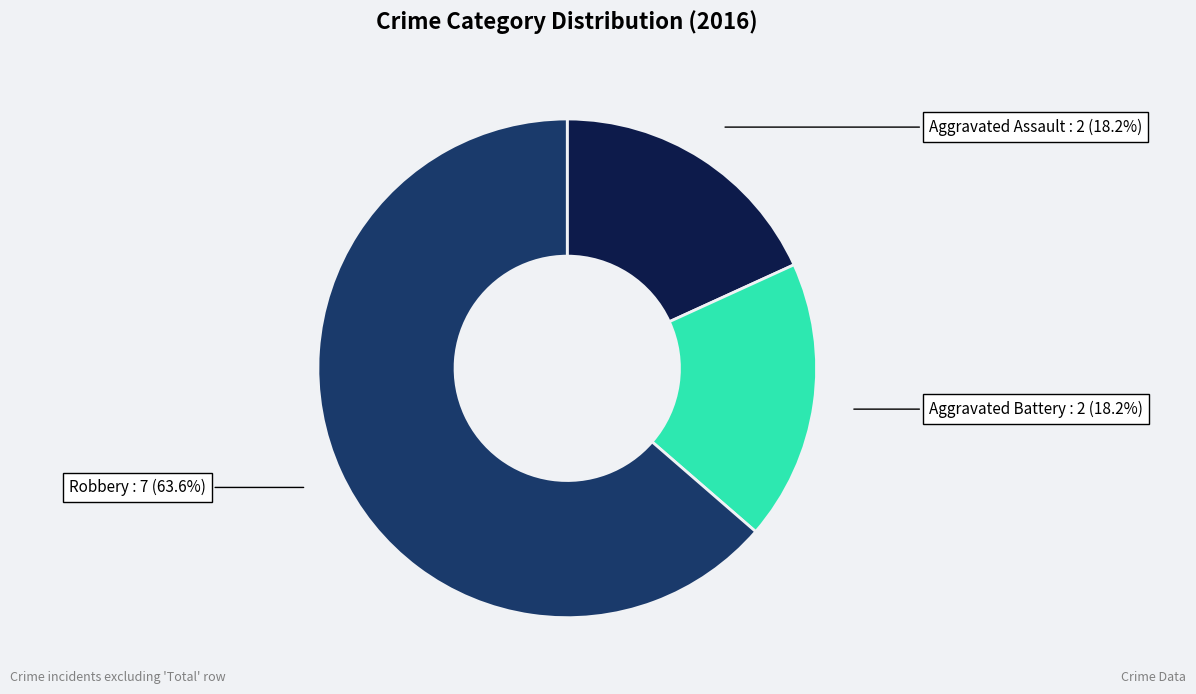

Does any single category account for the majority?

Yes